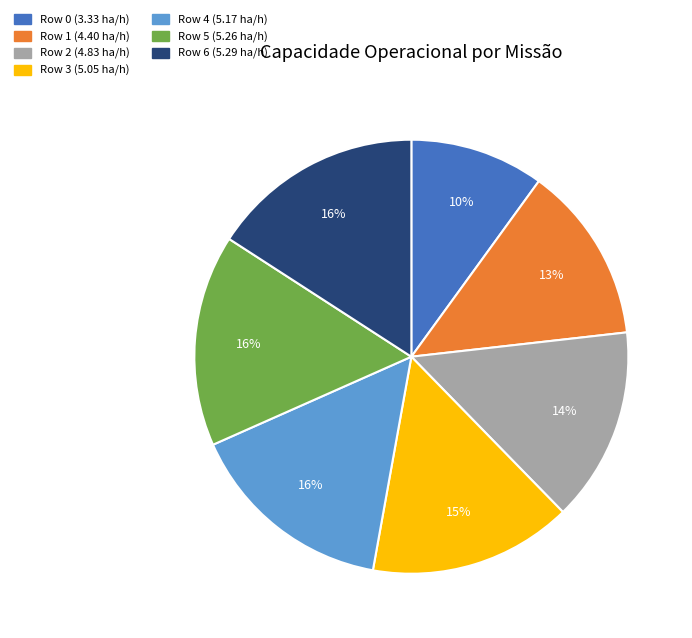

Do Row 1 and Row 5 together represent more than half of the pie?

No